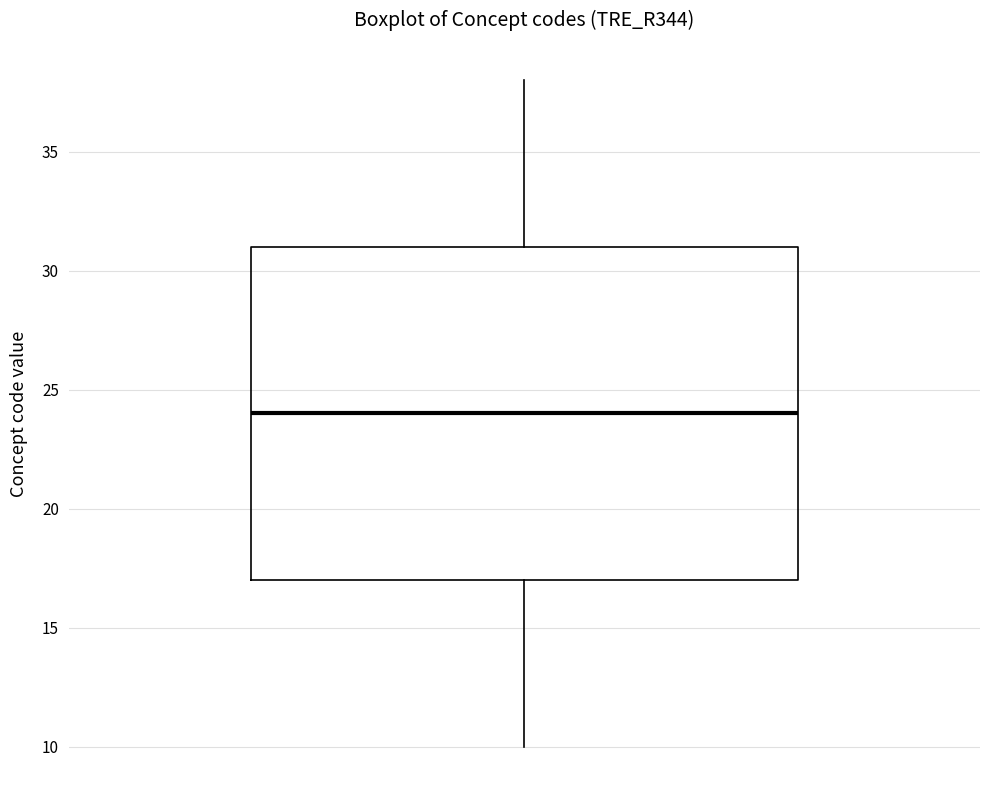

Transcribe this box plot: give where the median line is, the range the box spans, and where the two whiskers end, as read against the y-axis. The values are not printed on the chart, so give them approximately, as read against the axis.

median 24, box 17 to 31, whiskers 10 to 38